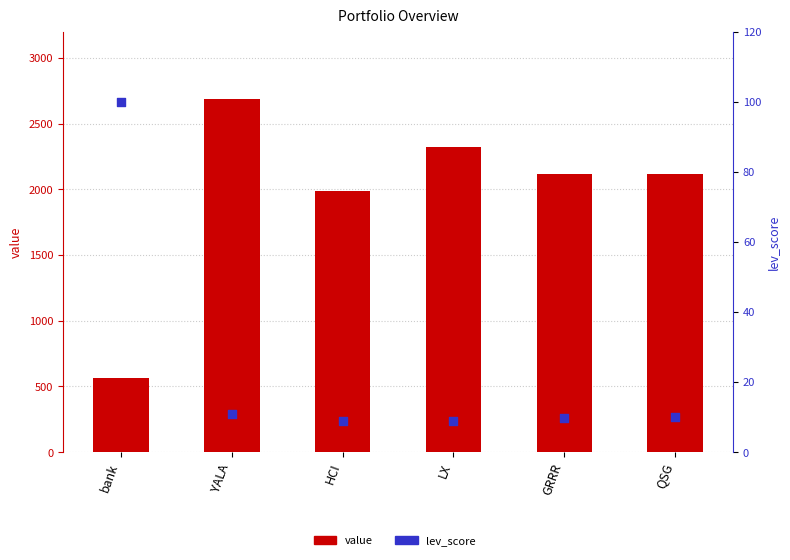

At which category is the sum across all series the highest?

YALA